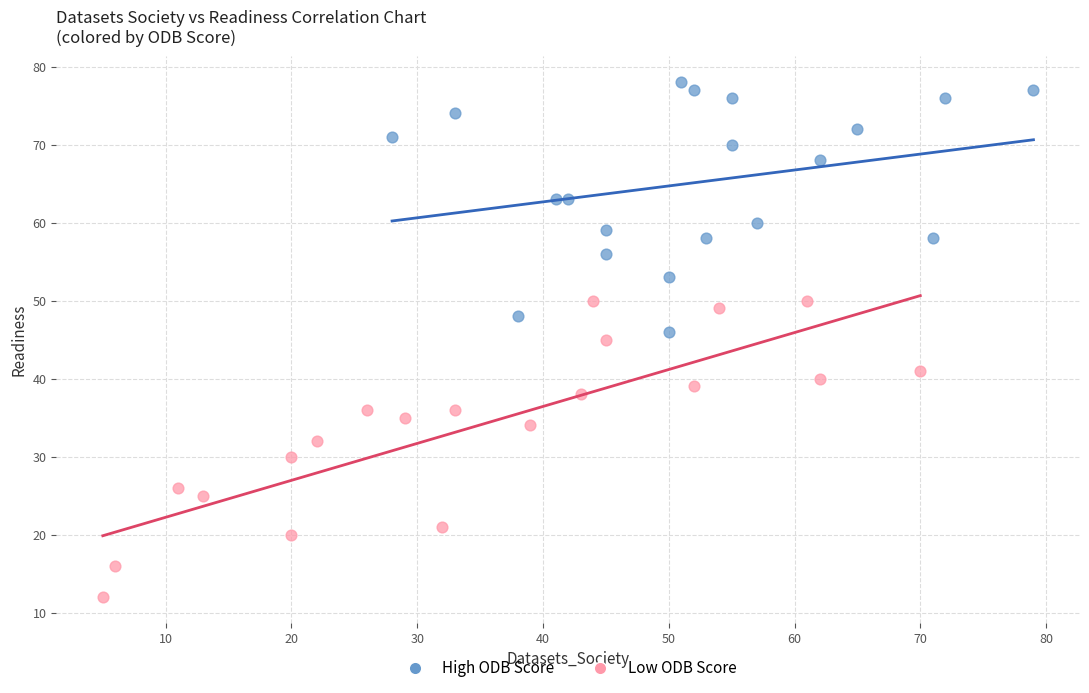

Which series has the widest spread of Y values?

Low ODB Score